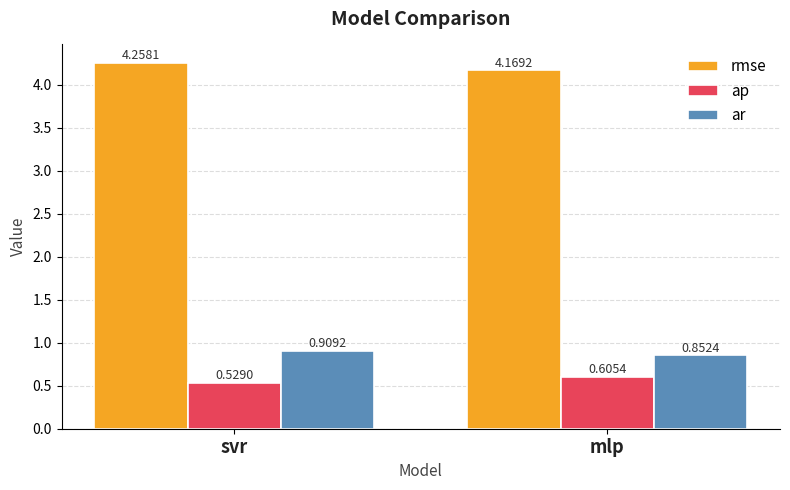

What is the label of the 1st bar from the right?

mlp